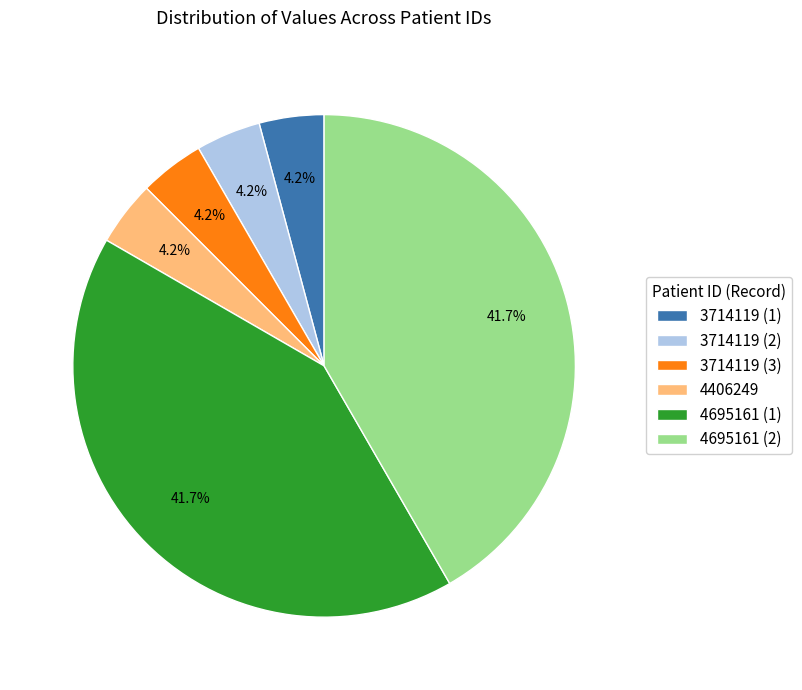

Which has a higher value, 4695161 (2) or 4406249?

4695161 (2)